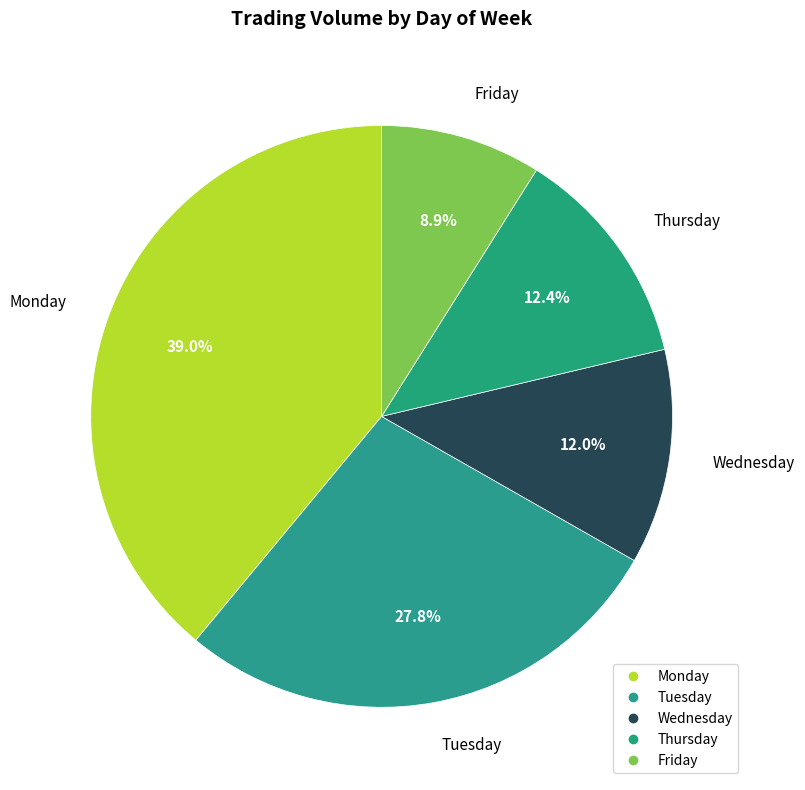

Is it true that Wednesday is 1% of the pie?

False